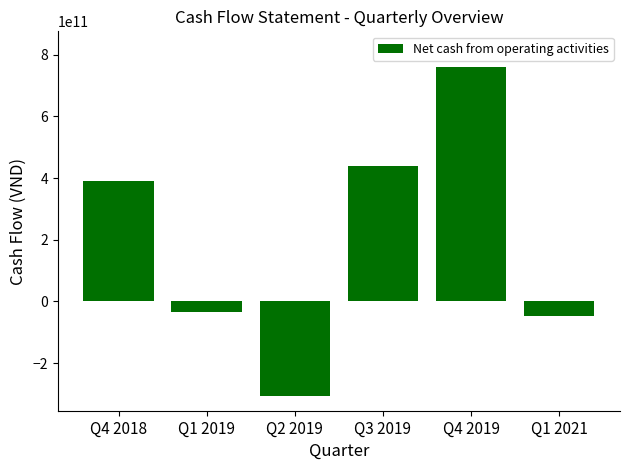

At which category does the chart reach its peak across all series?

Q4 2019